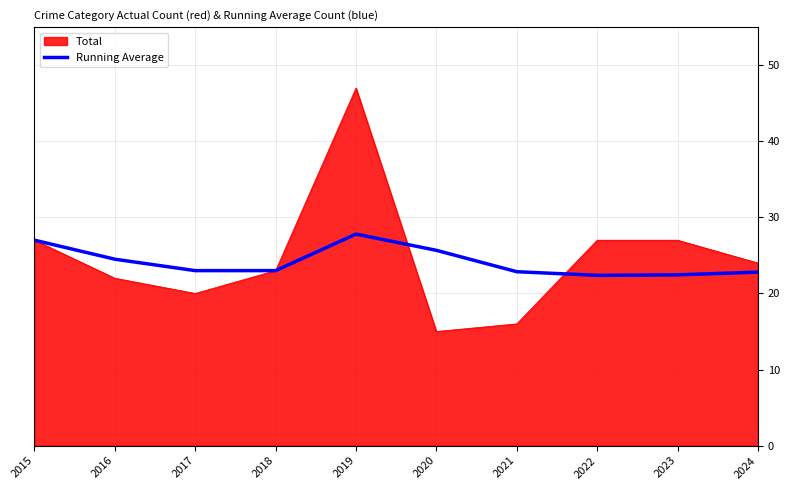

Is it true that Running Average equals 22.9 at 2021?

True